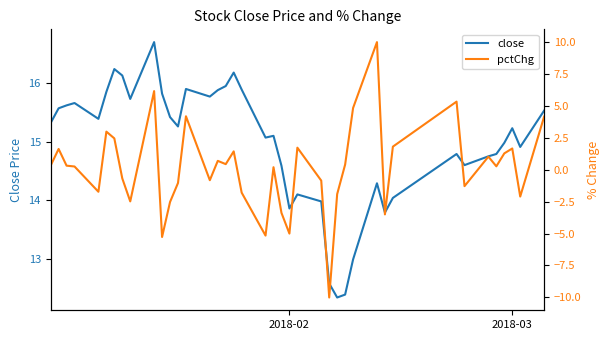

What are all the series names shown in the legend?

close, pctChg